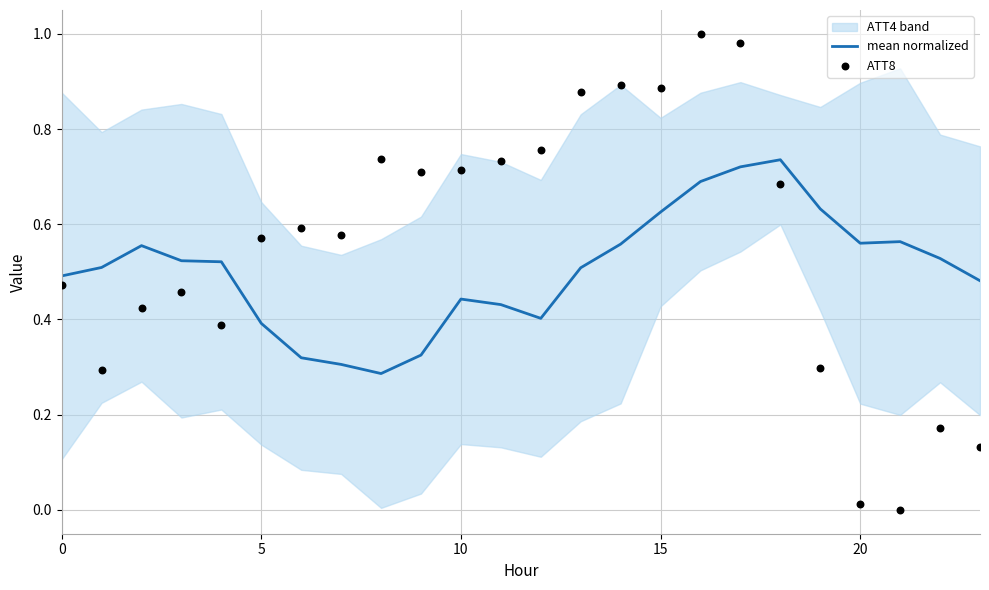

What is the total value across all series at 7?

0.9